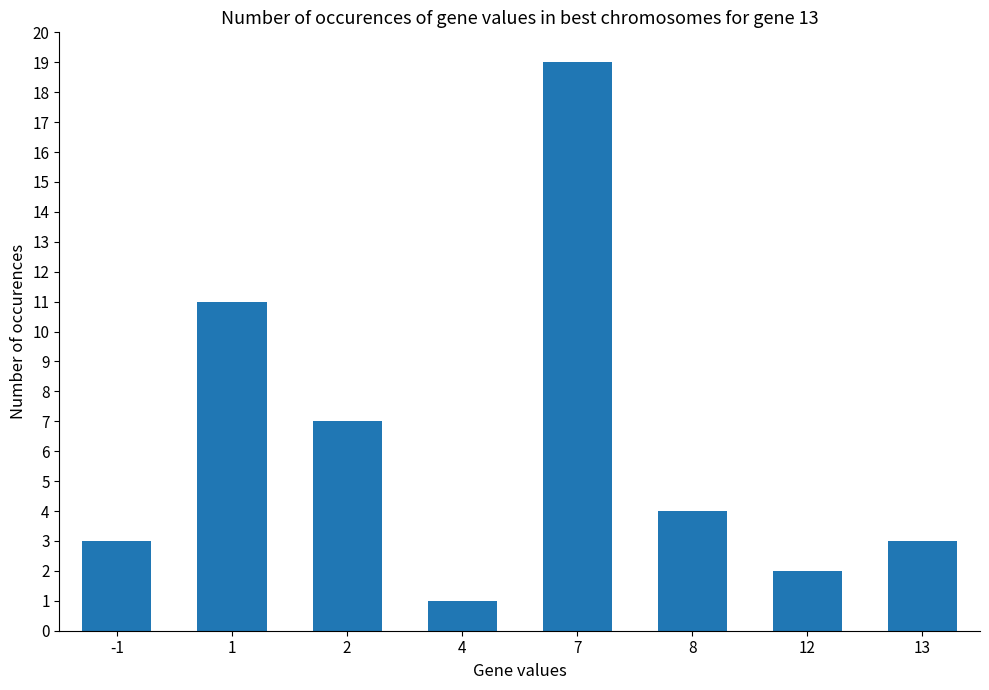

Where is the data nearest to the value 10?

1